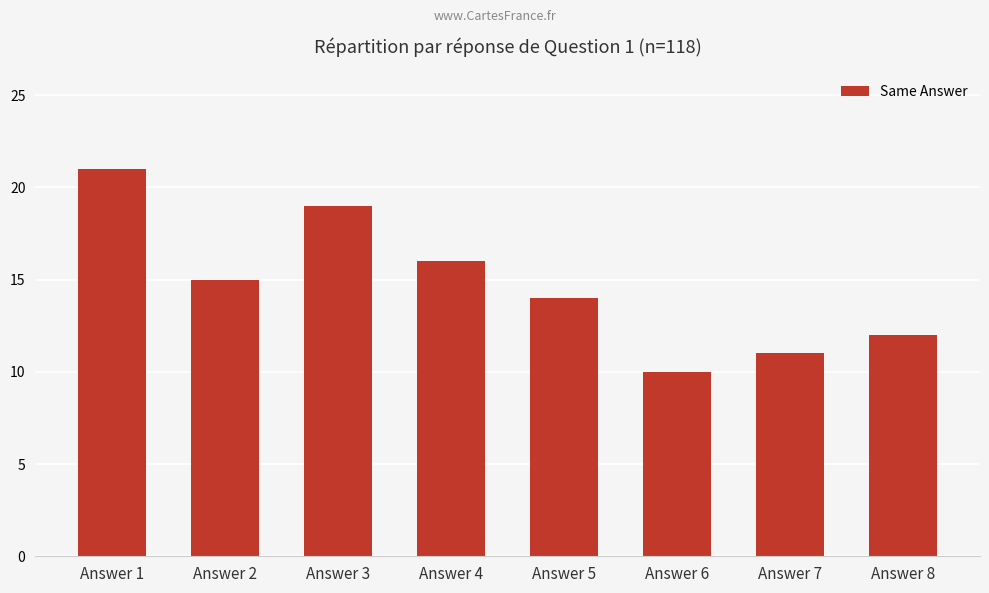

Is it true that the value at Answer 2 is 21?

False